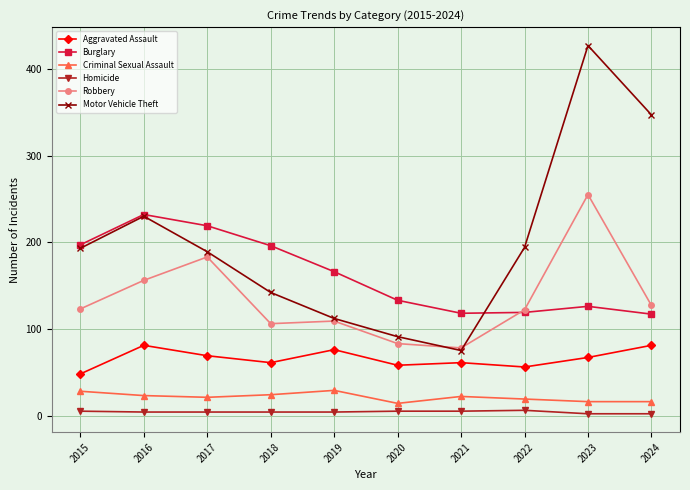

Is this an area chart (filled region under the line)?

No